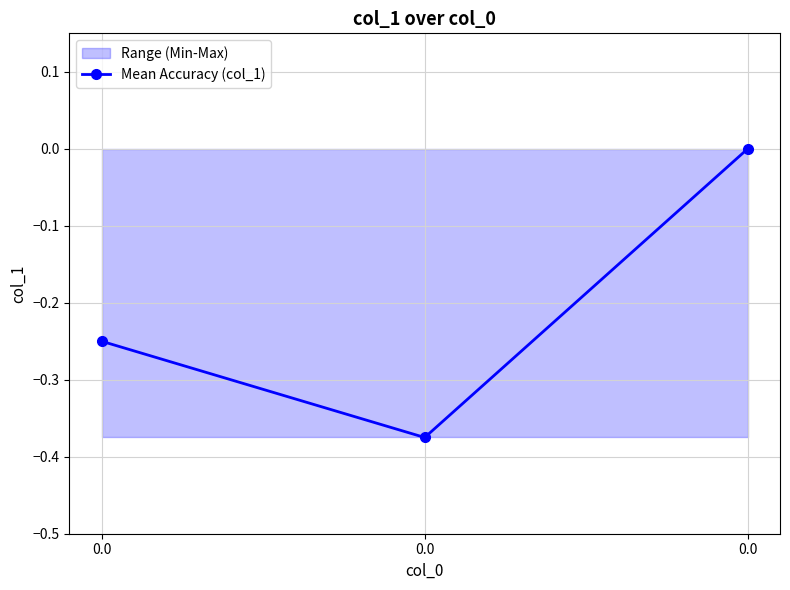

Rank the categories by value from highest to lowest.

0.0, 0.0, 0.0